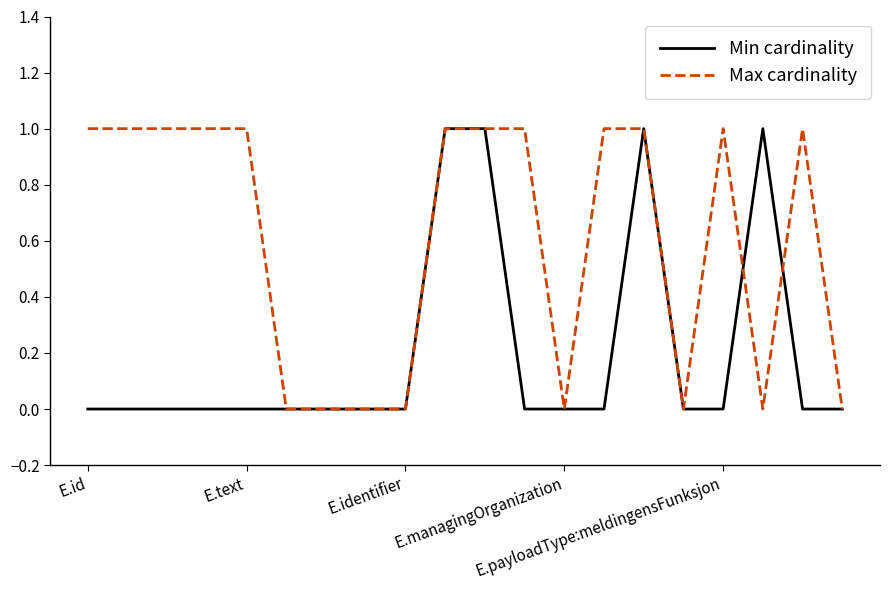

Rank the series by their average value, from highest to lowest.

Max cardinality, Min cardinality